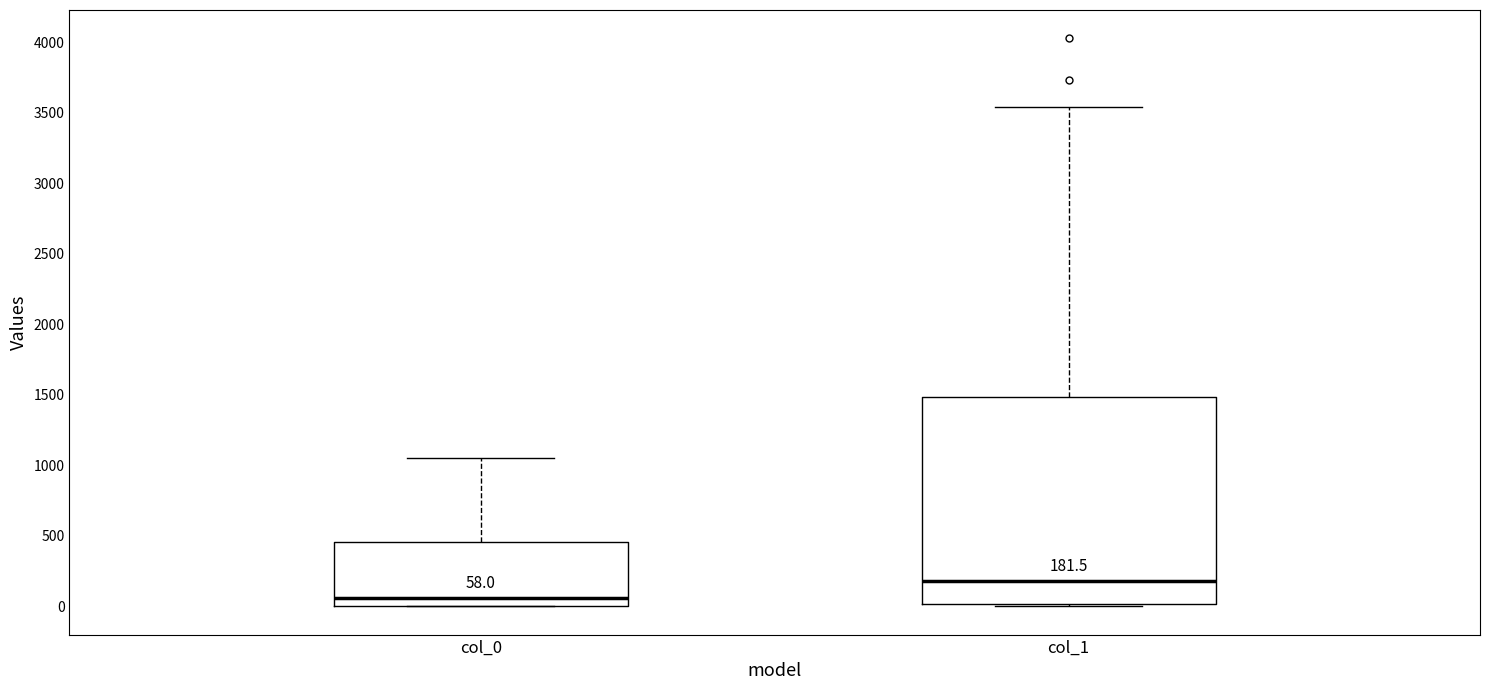

Which box is the tallest, from its lower edge to its upper edge?

col_1